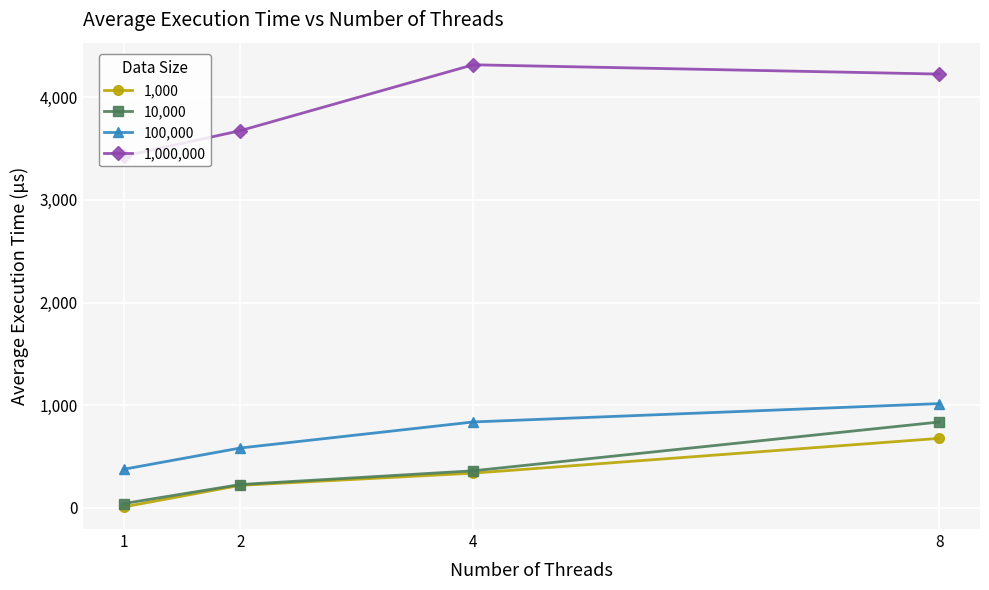

What are all the series names shown in the legend?

1,000, 10,000, 100,000, 1,000,000